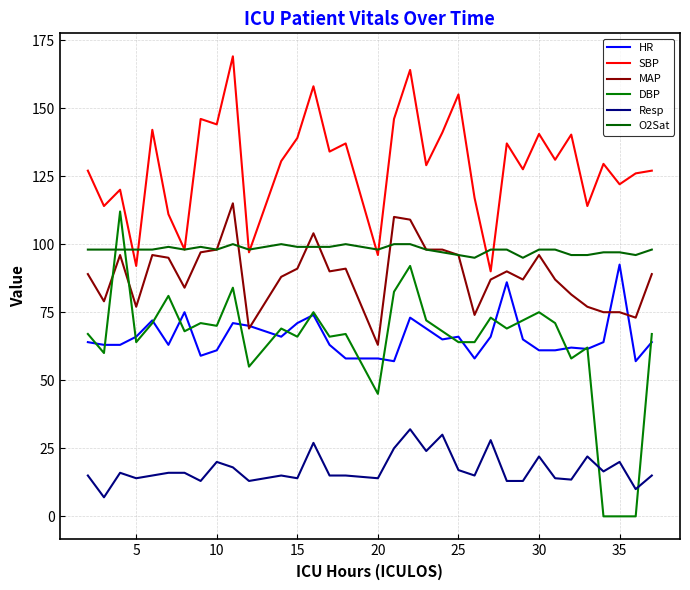

Is this an area chart (filled region under the line)?

No